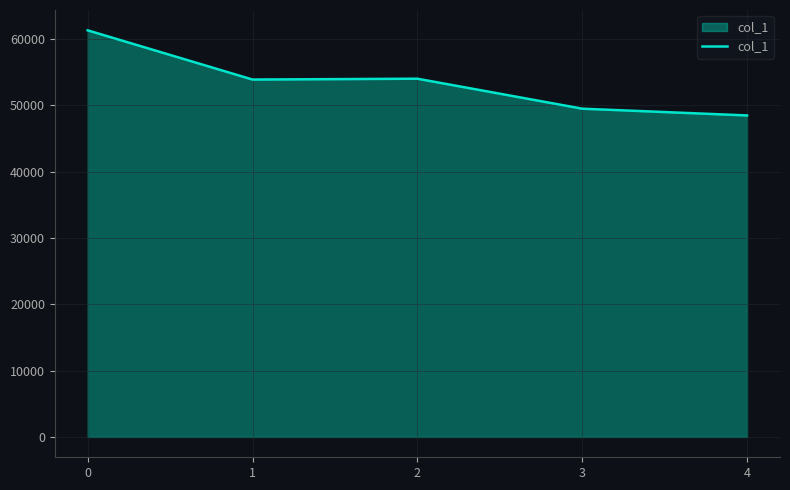

What is the minimum value shown in the chart?

48467